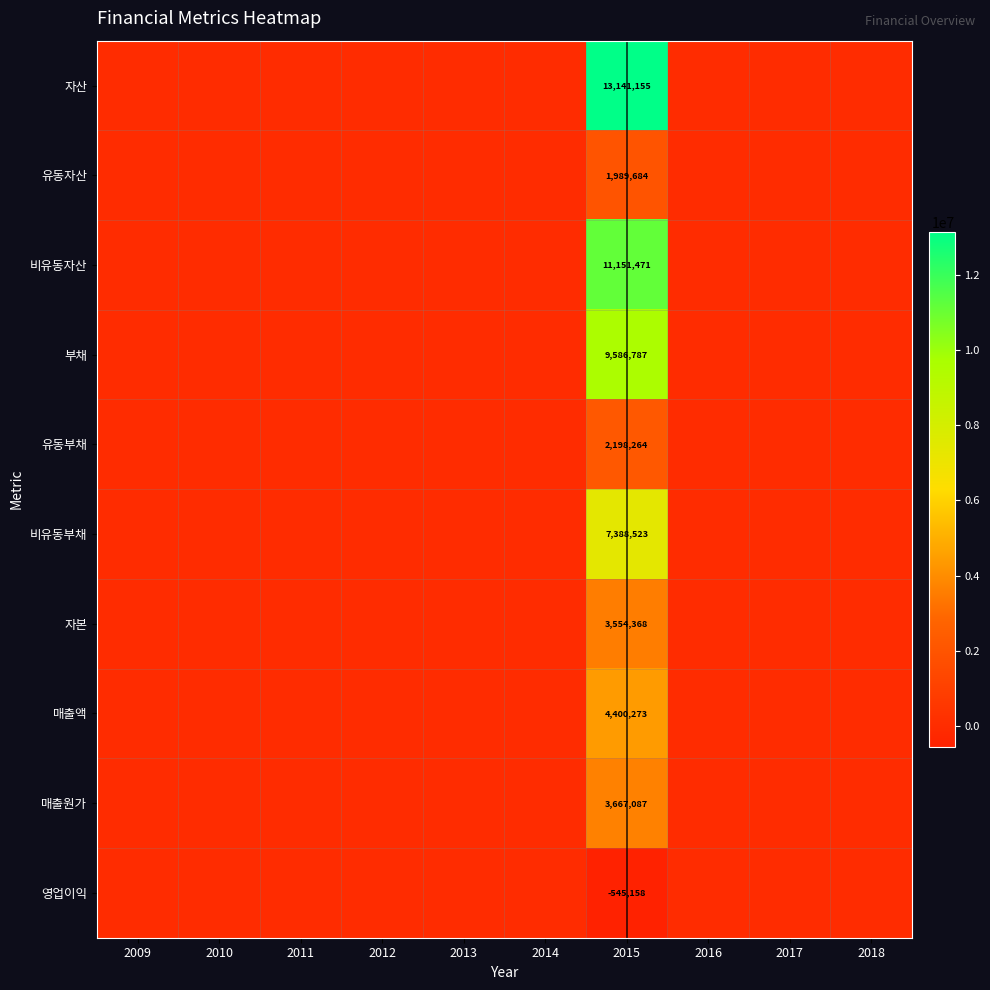

Which has a higher value, 2013 or 2015?

2015